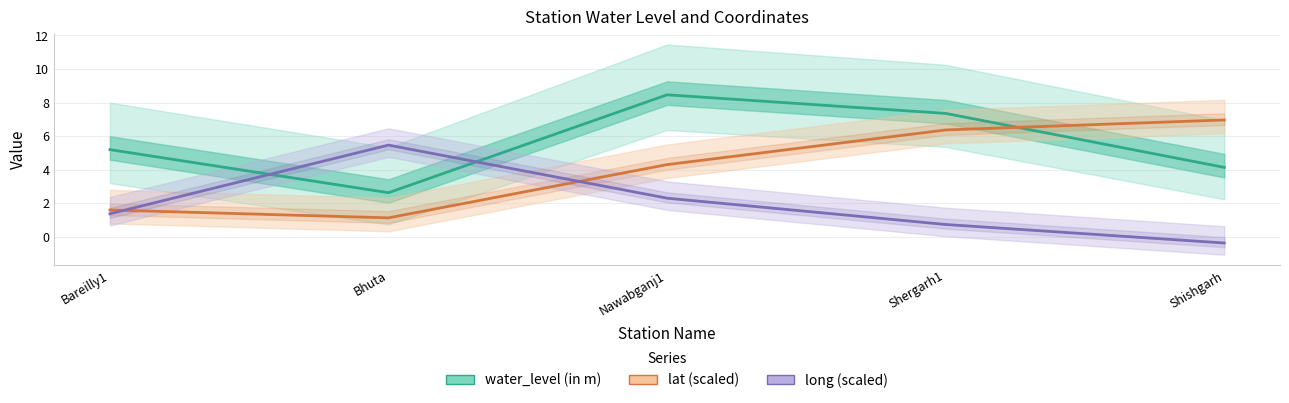

Which series has the widest spread of values?

water_level (in m)